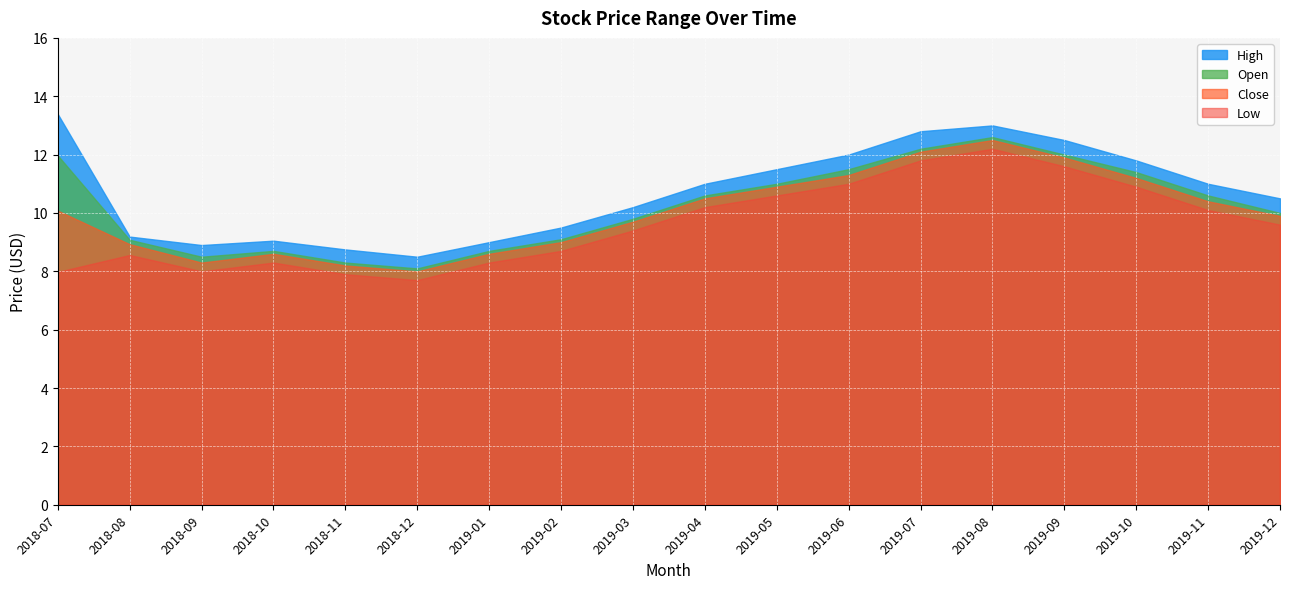

At which label is Open closest to 10?

2019-12